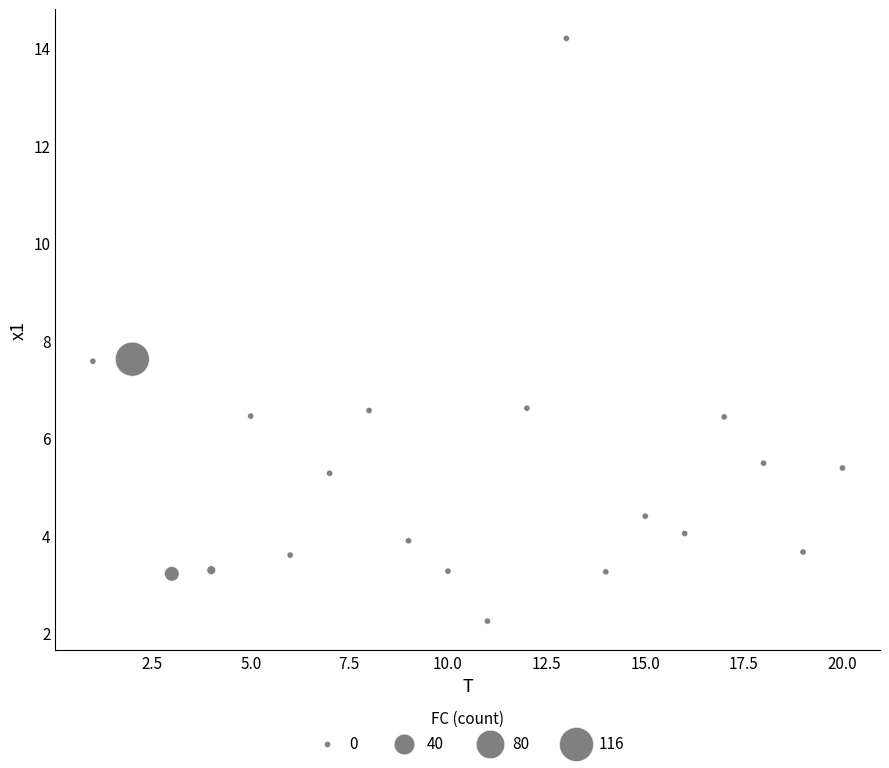

What is the range of X values (max minus min)?

19.0